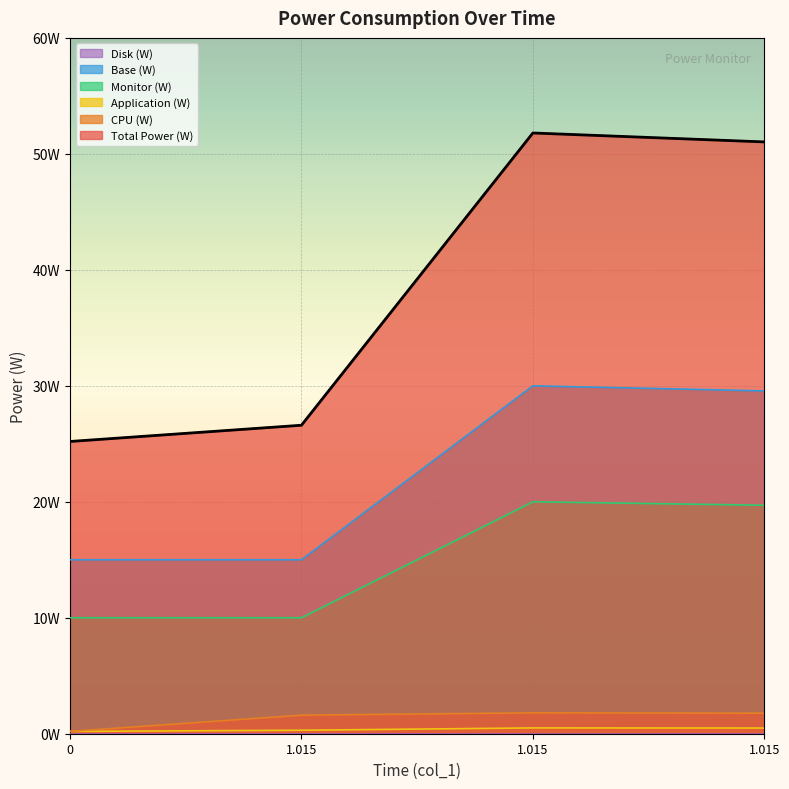

Reading left to right, list all the values displayed in this chart.

Total Power (W): 0=25.2	1.015=26.6	1.015=51.8	1.015=51.0
CPU (W): 0=0.2	1.015=1.6	1.015=1.8	1.015=1.8
Application (W): 0=0.2	1.015=0.3	1.015=0.5	1.015=0.5
Monitor (W): 0=10.0	1.015=10.0	1.015=20.0	1.015=19.7
Base (W): 0=15.0	1.015=15.0	1.015=30.0	1.015=29.6